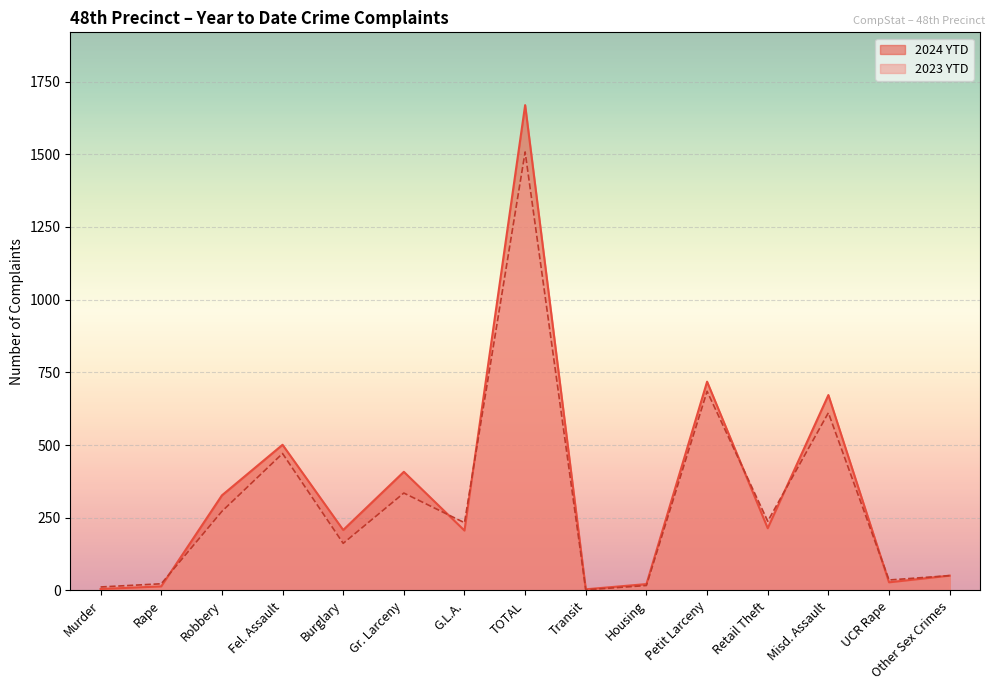

At Robbery, list the series in order from largest to smallest.

2024 YTD, 2023 YTD